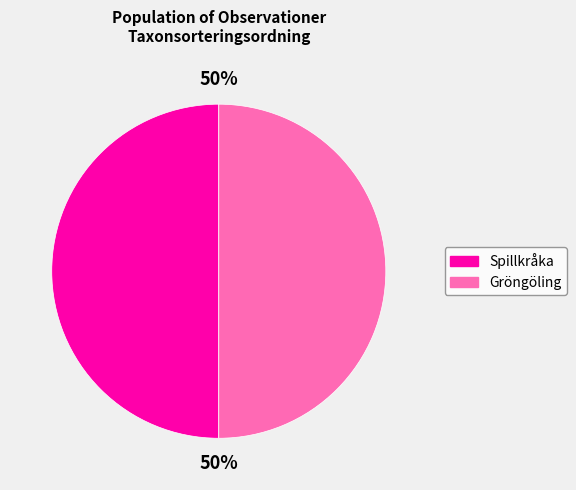

Approximately how many times larger is the value at Gröngöling compared to Spillkråka?

1.0